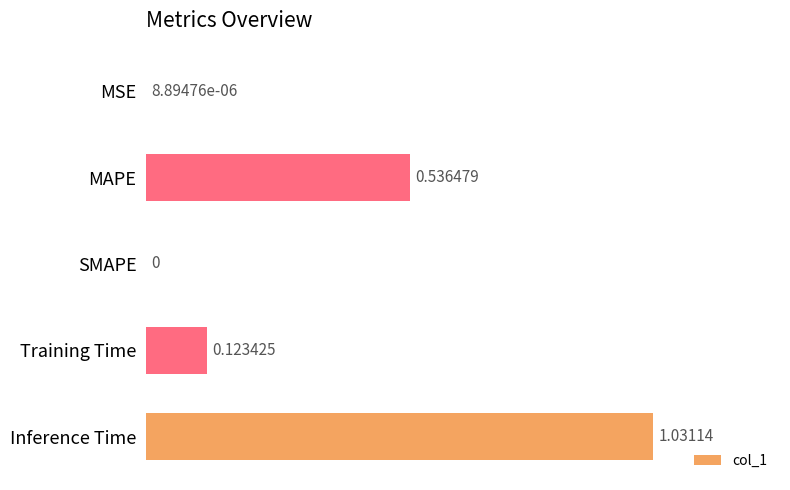

Which has a higher value, MSE or SMAPE?

MSE